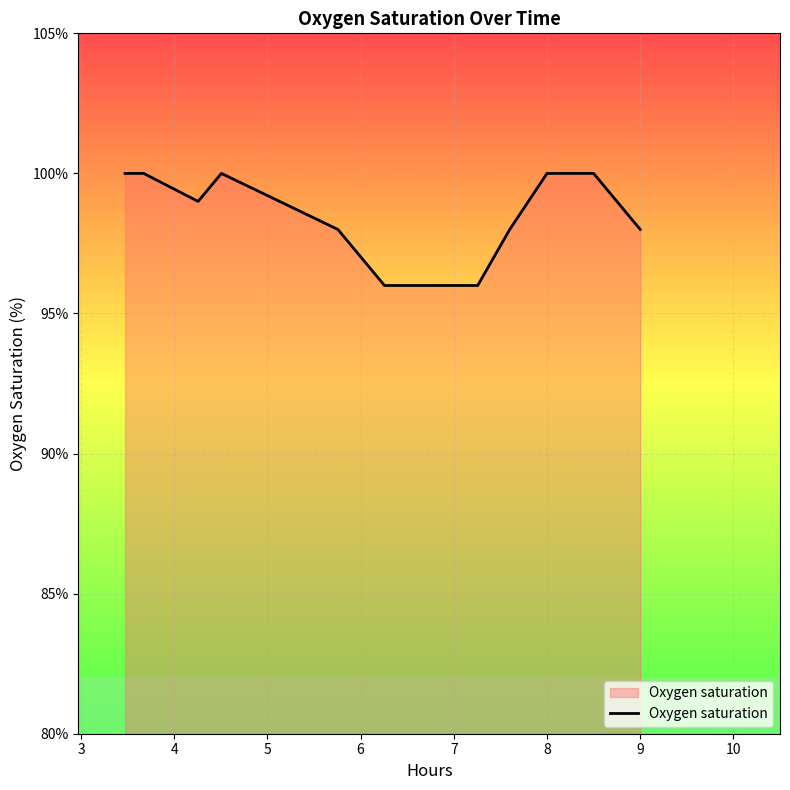

Count the number of categories in the chart.

13